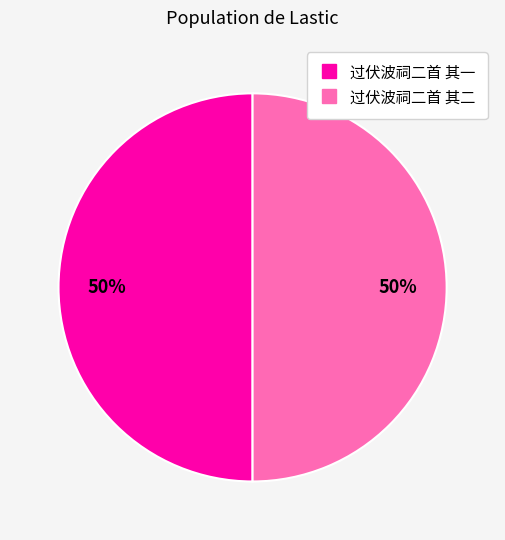

True or false: 过伏波祠二首 其一 accounts for 50% of the total.

True